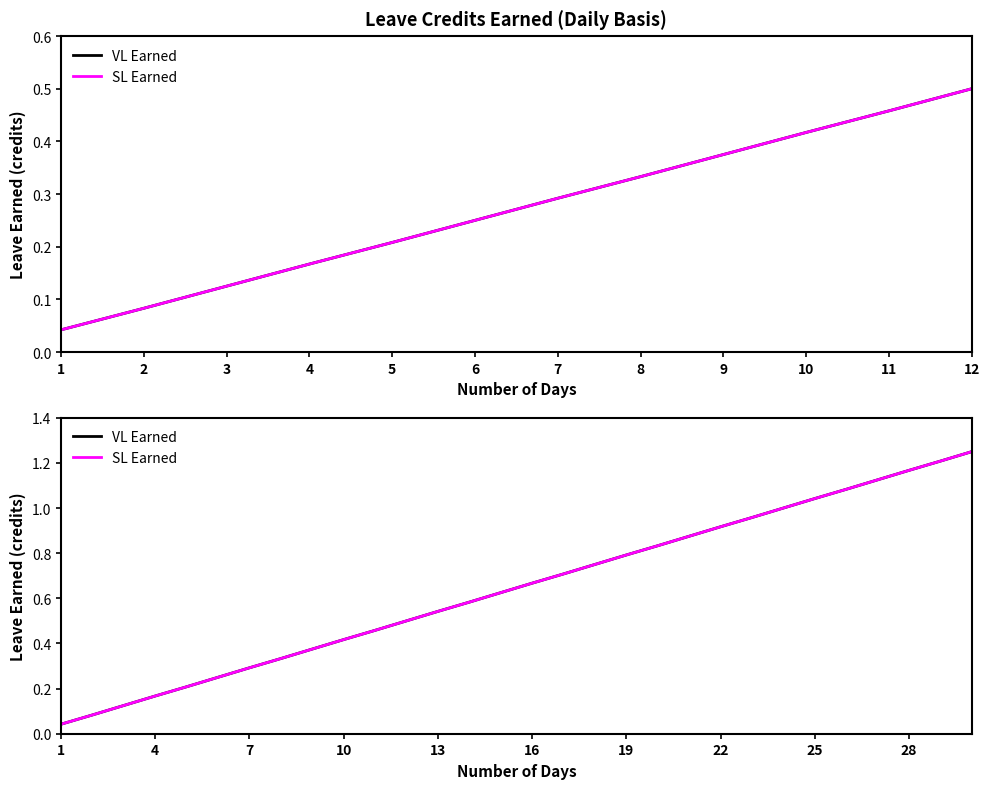

Which series has the widest spread of values?

VL Earned